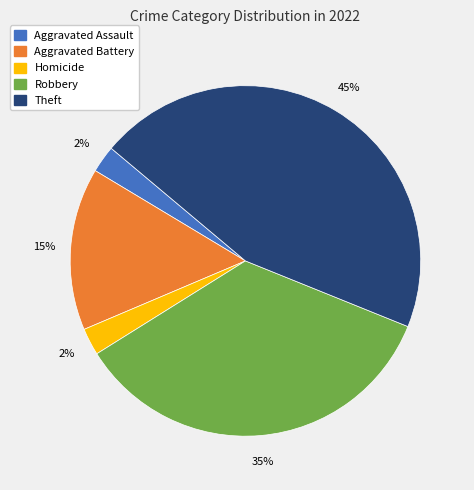

How many segments does this pie chart have?

5